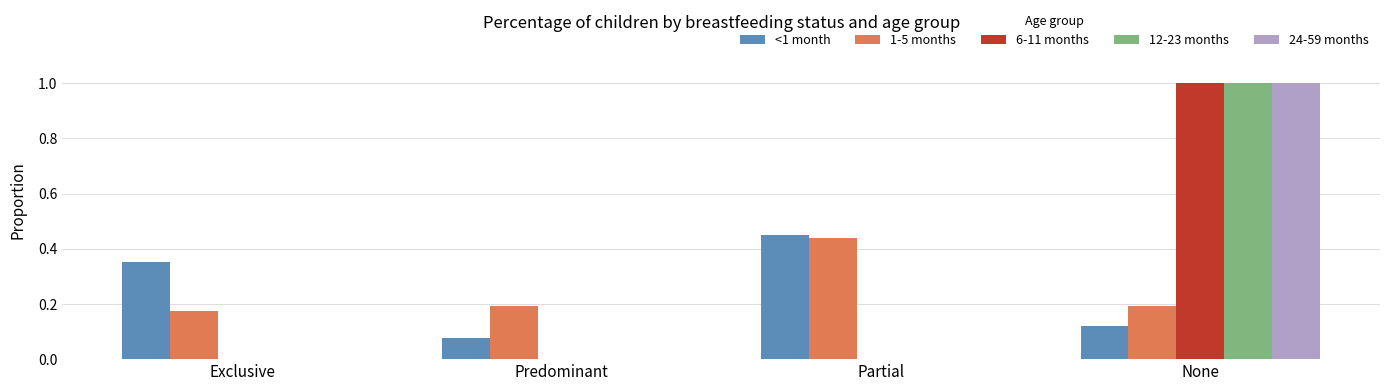

The 6-11 months series shows 1.0 at None. True or false?

True